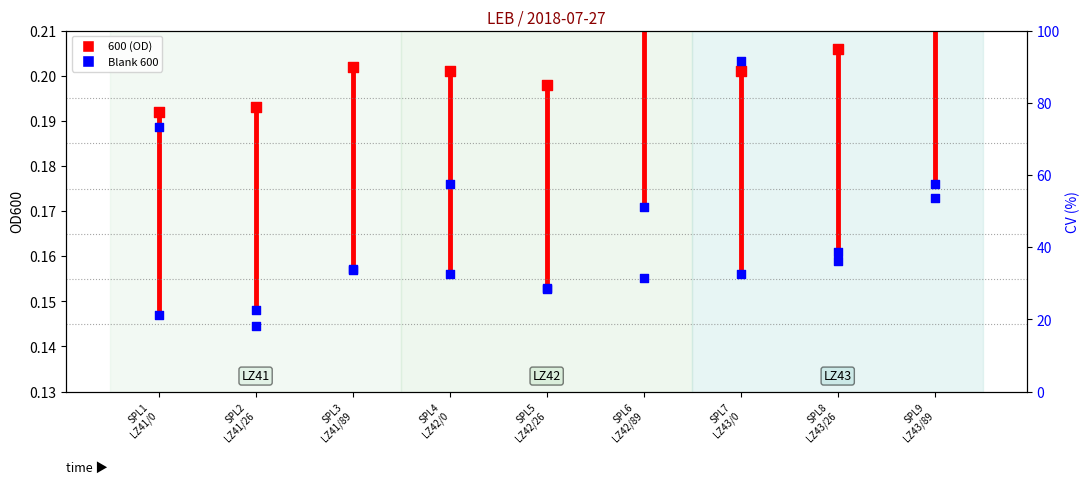

At how many categories does at least one series exceed 64?

2